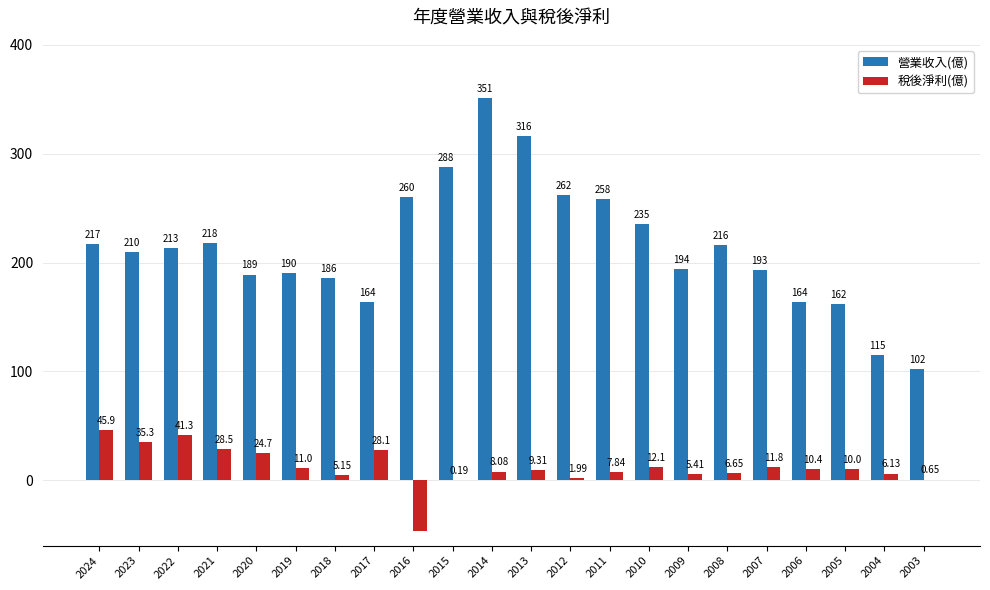

Between 2023 and 2011, which series saw the biggest shift?

營業收入(億)